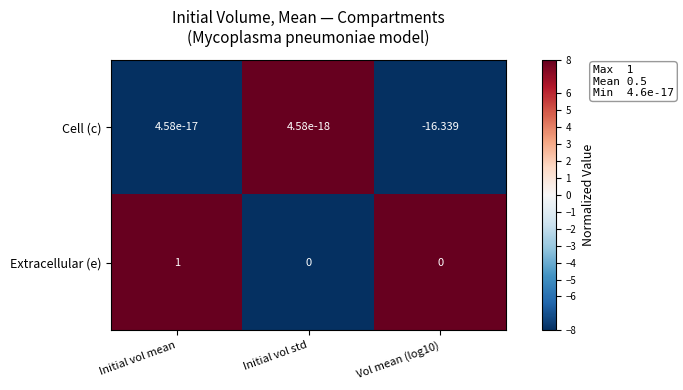

Which category has the highest value in the Extracellular (e) series?

Initial vol mean